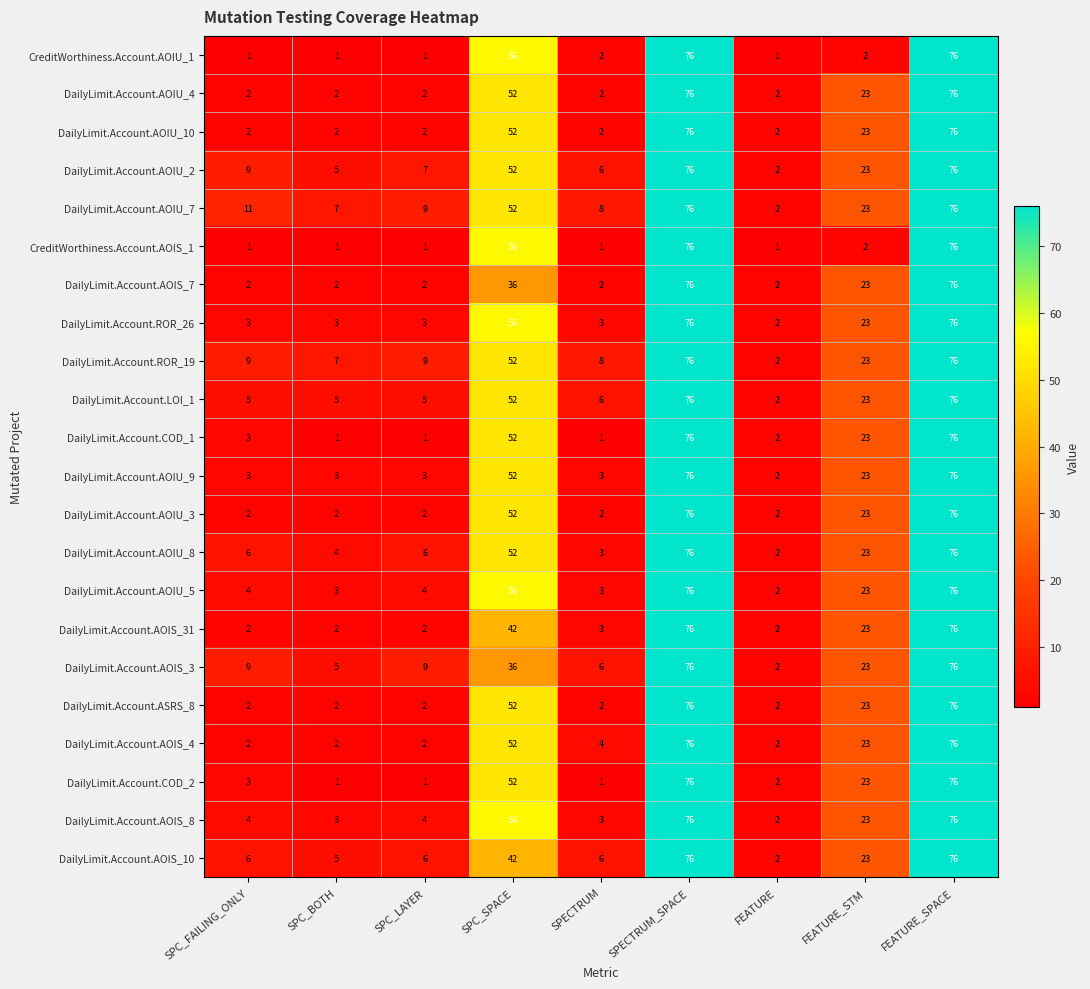

Where does the DailyLimit.Account.AOIS_31 series first go above 3?

SPC_SPACE